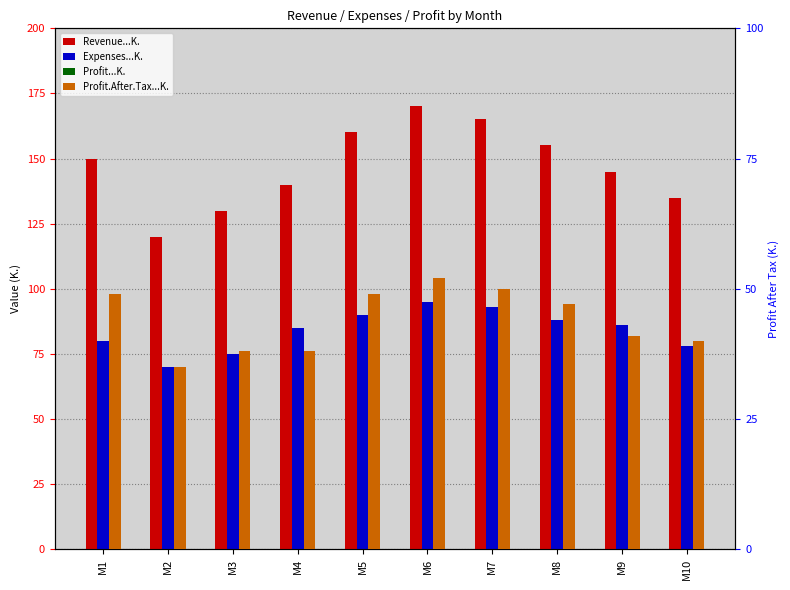

What is the average value of the Revenue...K. series?

147